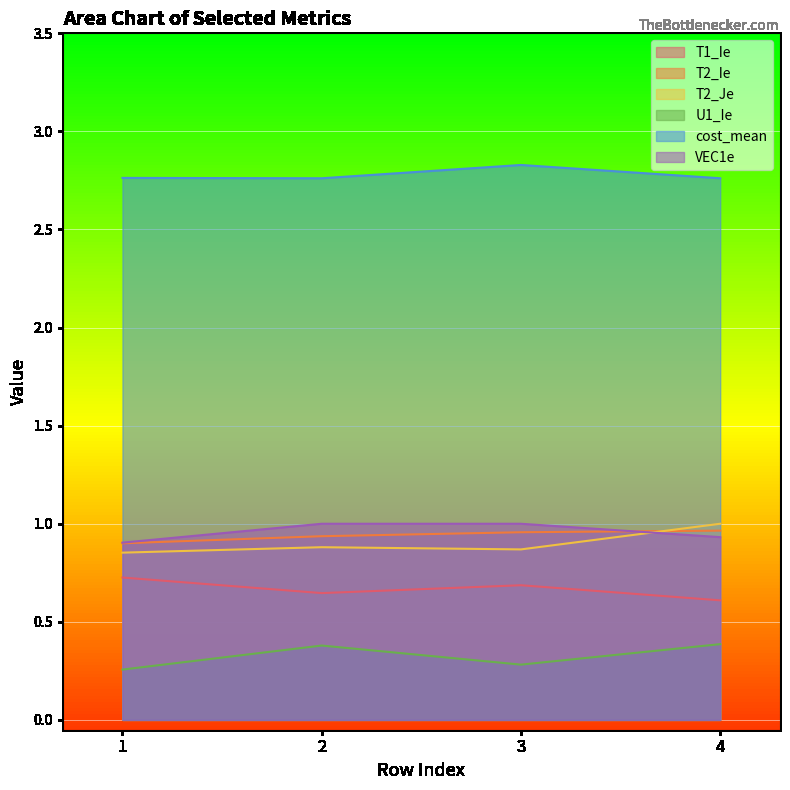

At how many categories does at least one series exceed 1?

4